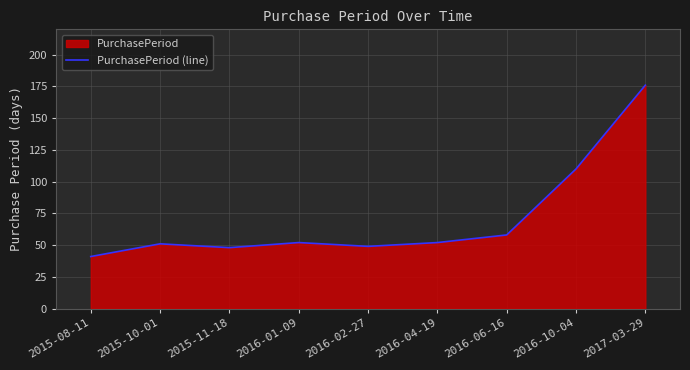

What position from the left is 2015-08-11?

1